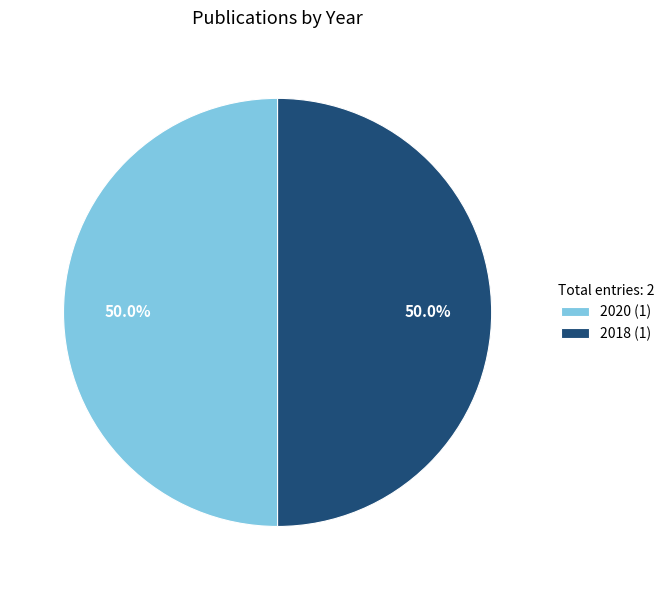

How many slices are in this pie chart?

2